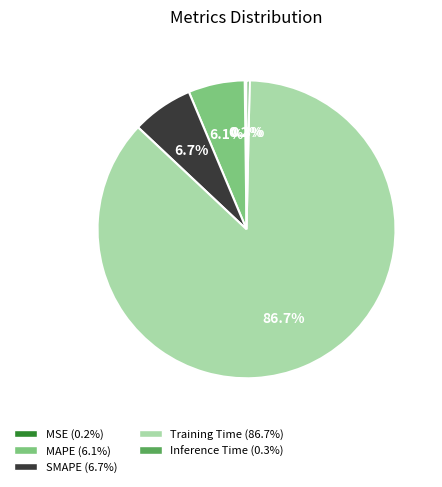

Which slice is the largest?

Training Time